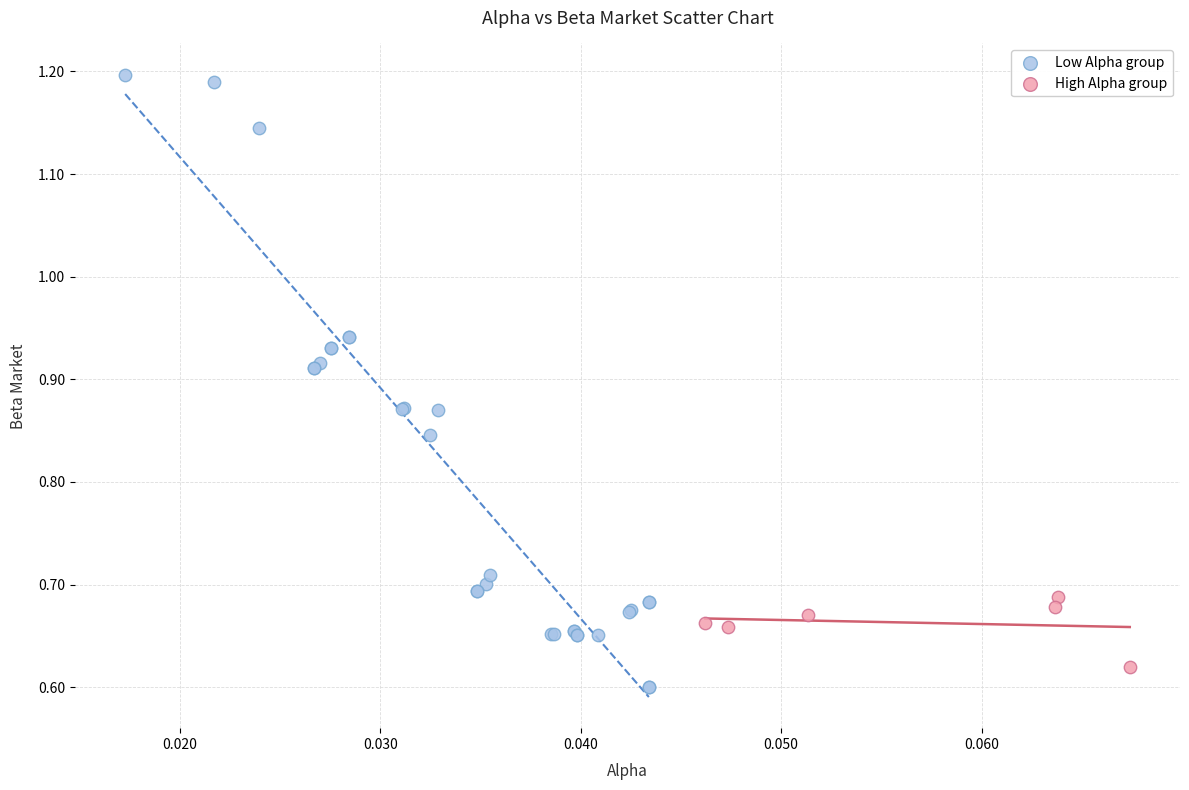

Which series has the widest spread of Y values?

Low Alpha group